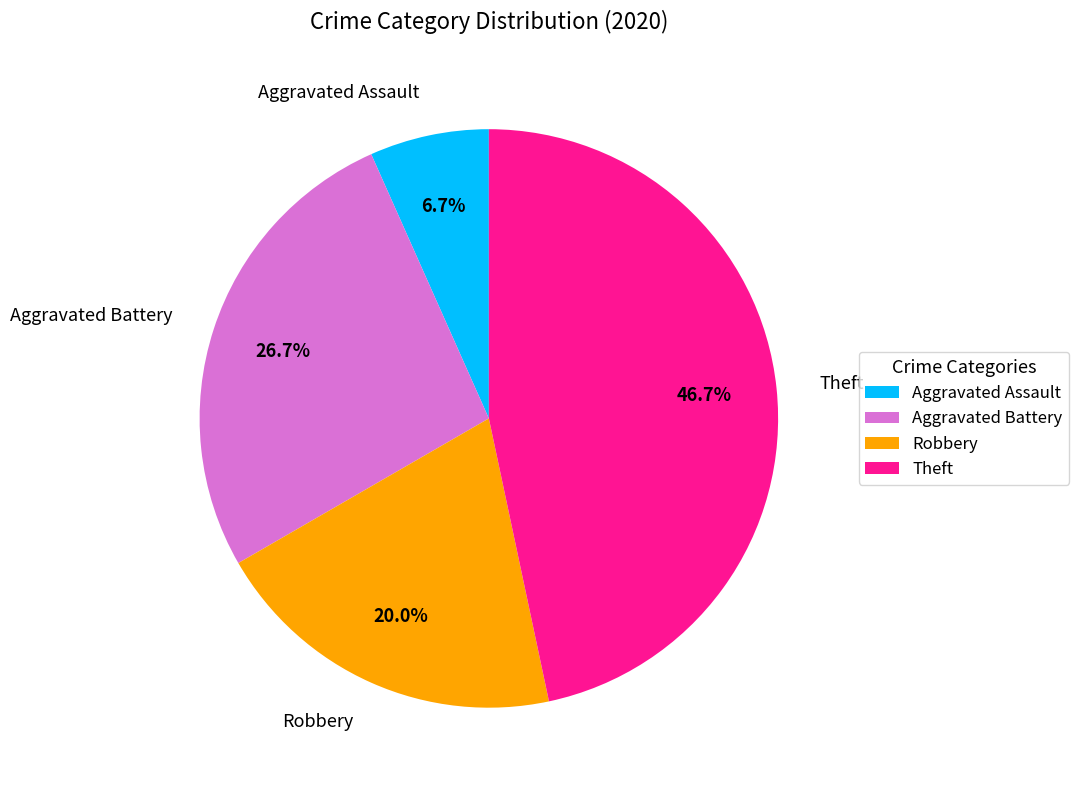

Does Theft represent more than half of the total?

No